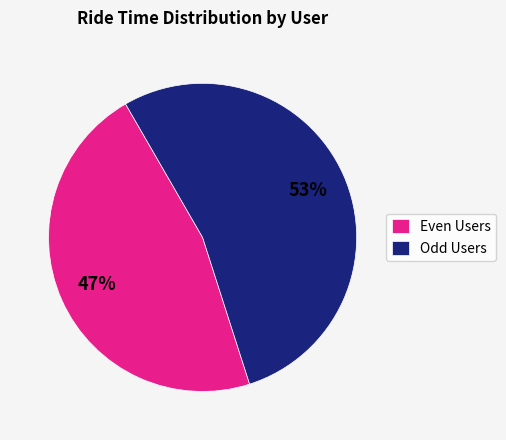

Combined, do Odd Users and Even Users account for over 50%?

Yes